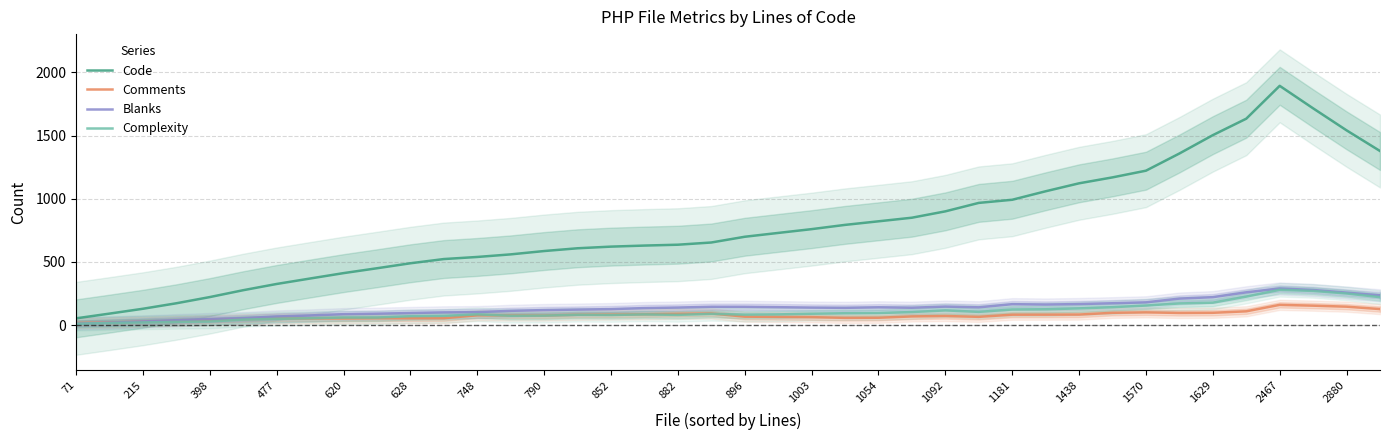

The value of Code at 2880 is 601.7. True or false?

False